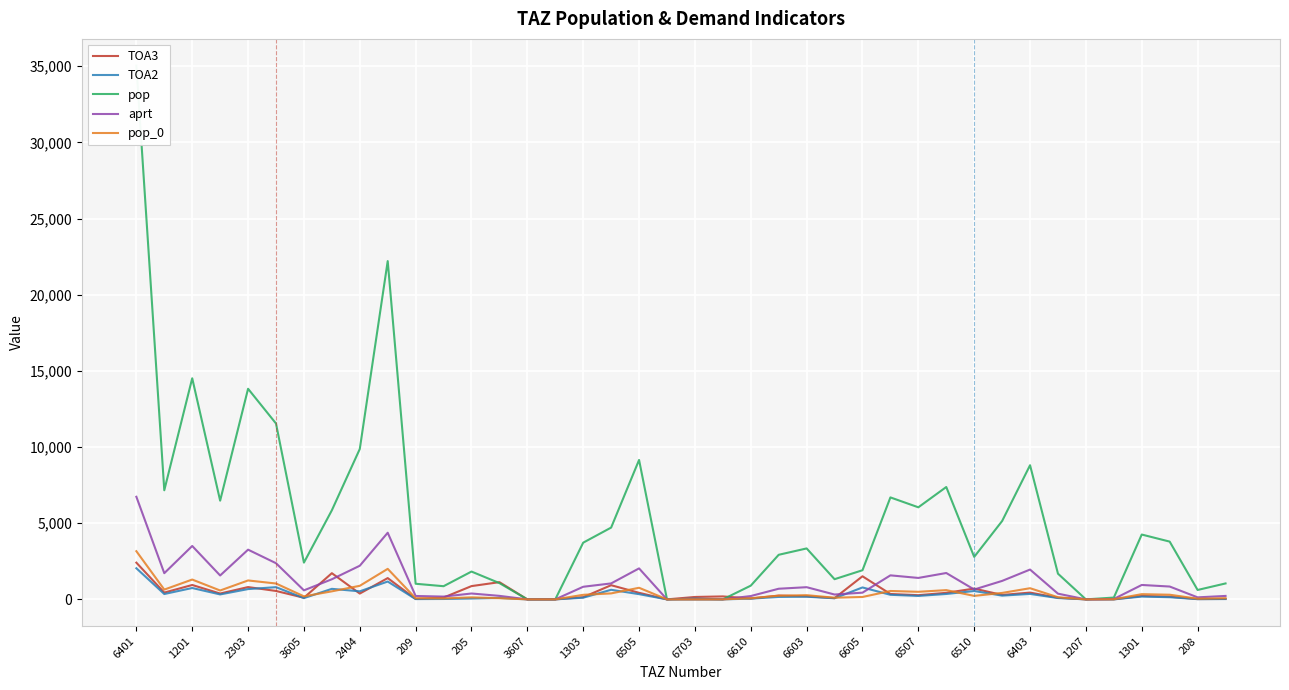

True or false: aprt has a value of -2355.7 at 6703.

False